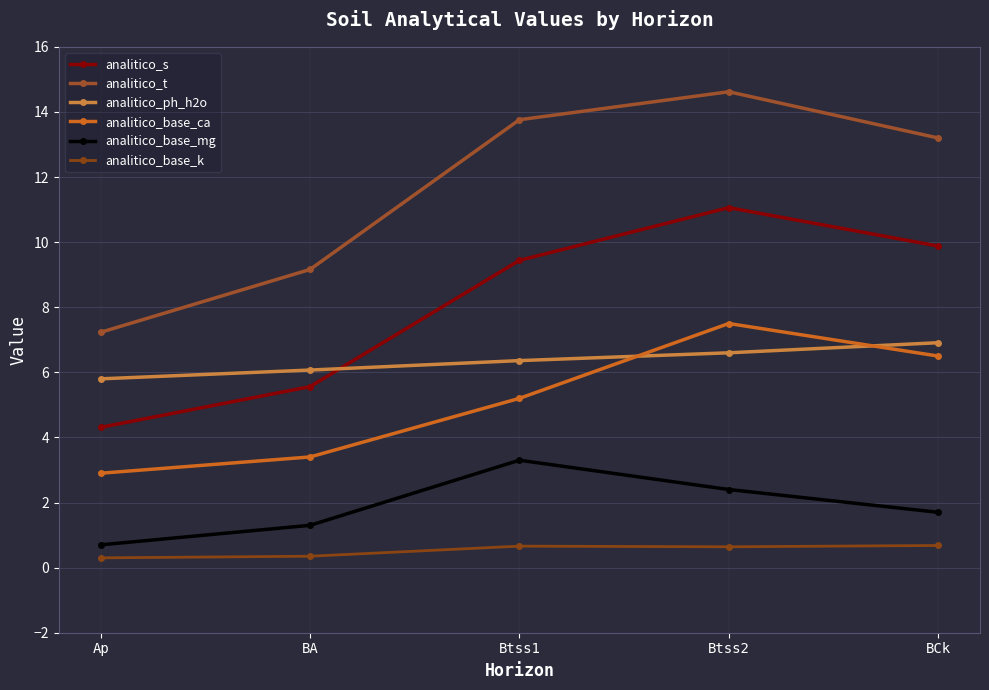

What is the maximum value shown in the chart?

14.6